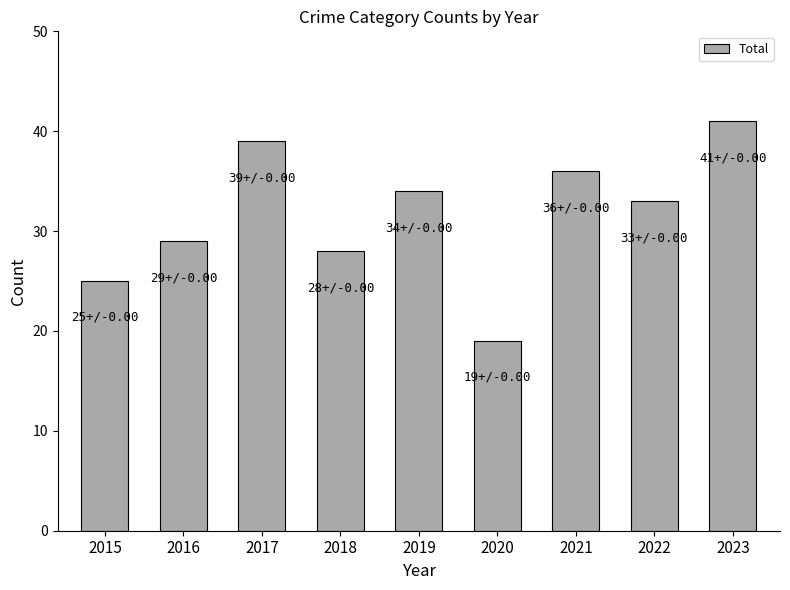

Are the bars horizontal?

No